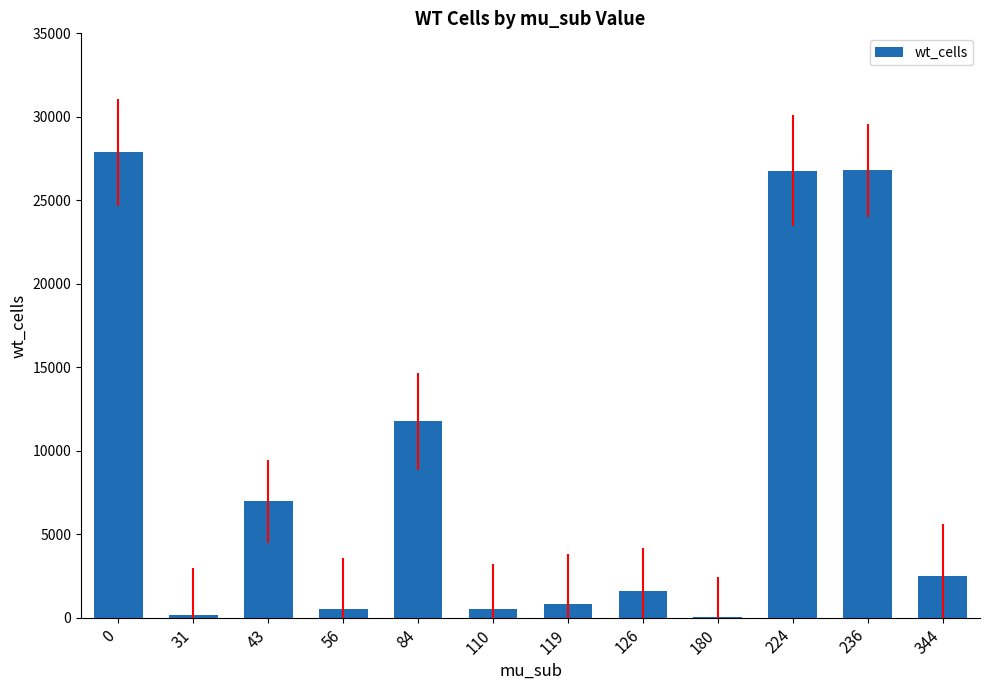

What is the greatest value displayed?

27865